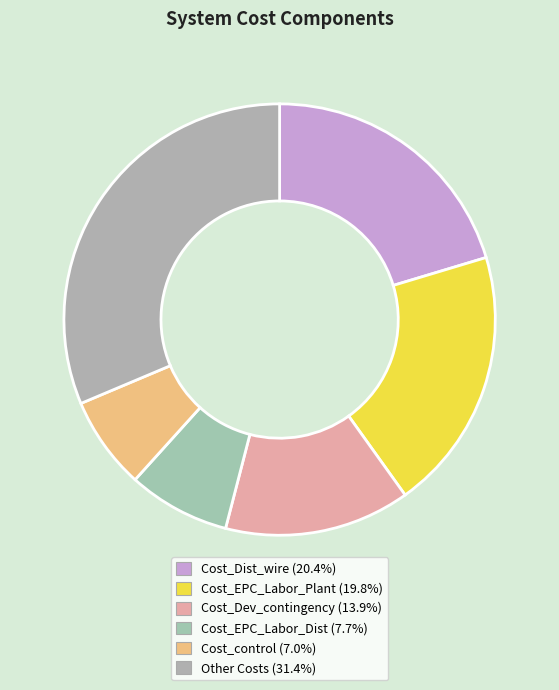

Count the number of slices in the pie.

6